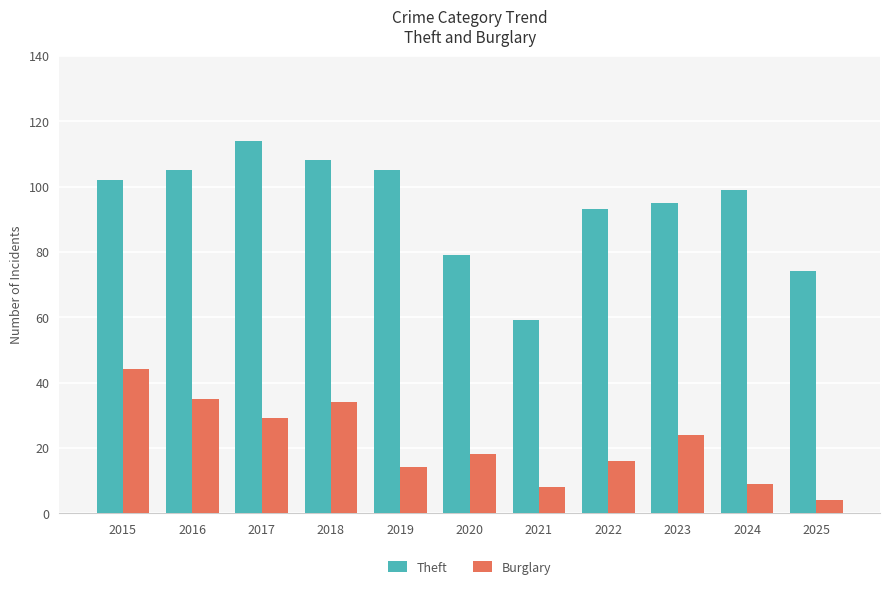

True or false: Burglary has a value of 9 at 2024.

True